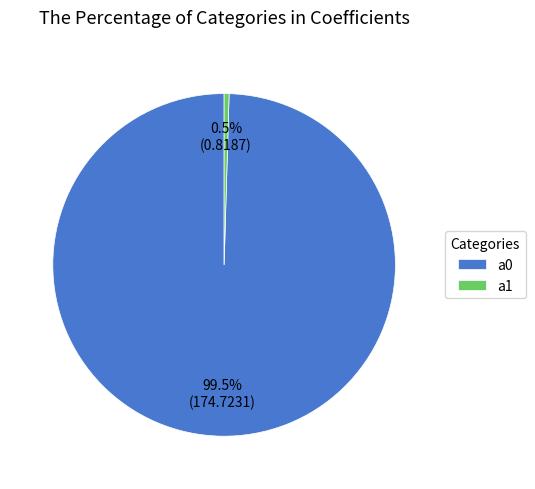

What is the majority slice?

a0